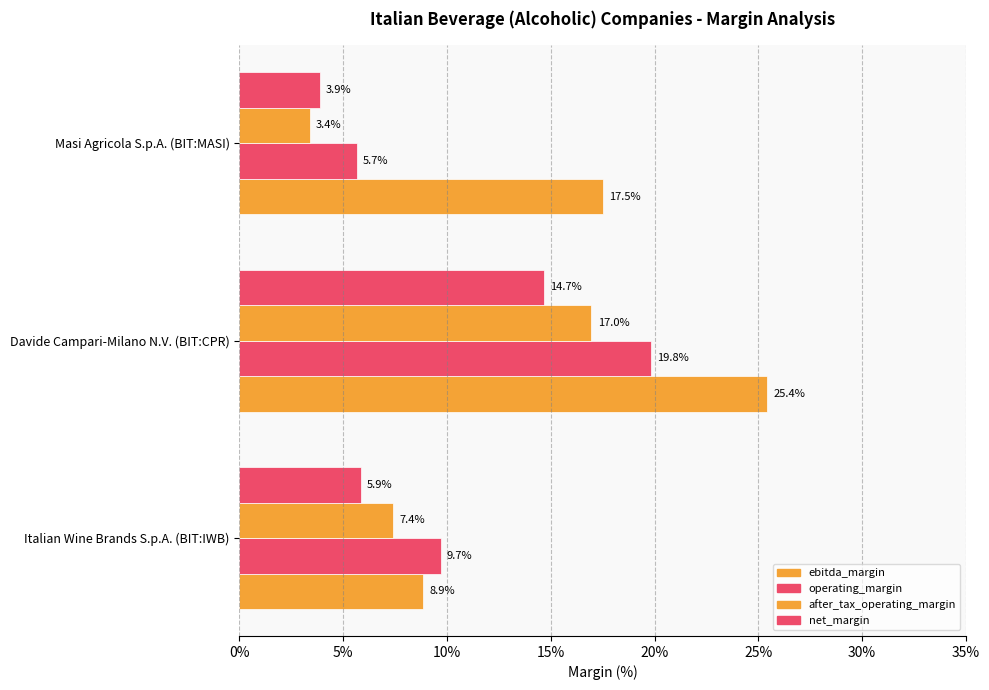

At how many categories does at least one series exceed 19?

1